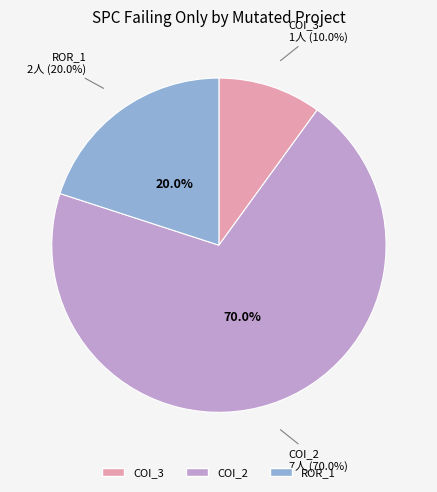

What is the change in value from AutoResponder.EmailSystem.Client.COI_2 to Forward.EmailSystem.Client.ROR_1?

-5